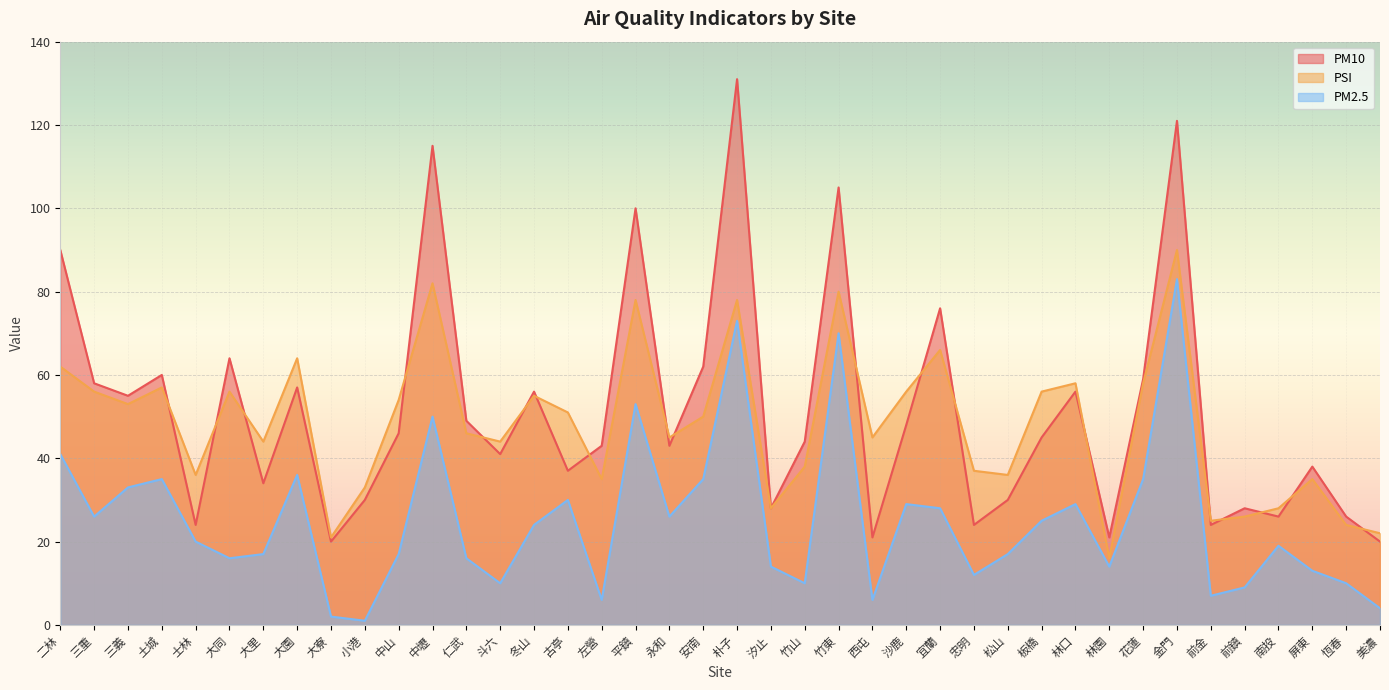

Count the number of data series in this chart.

3